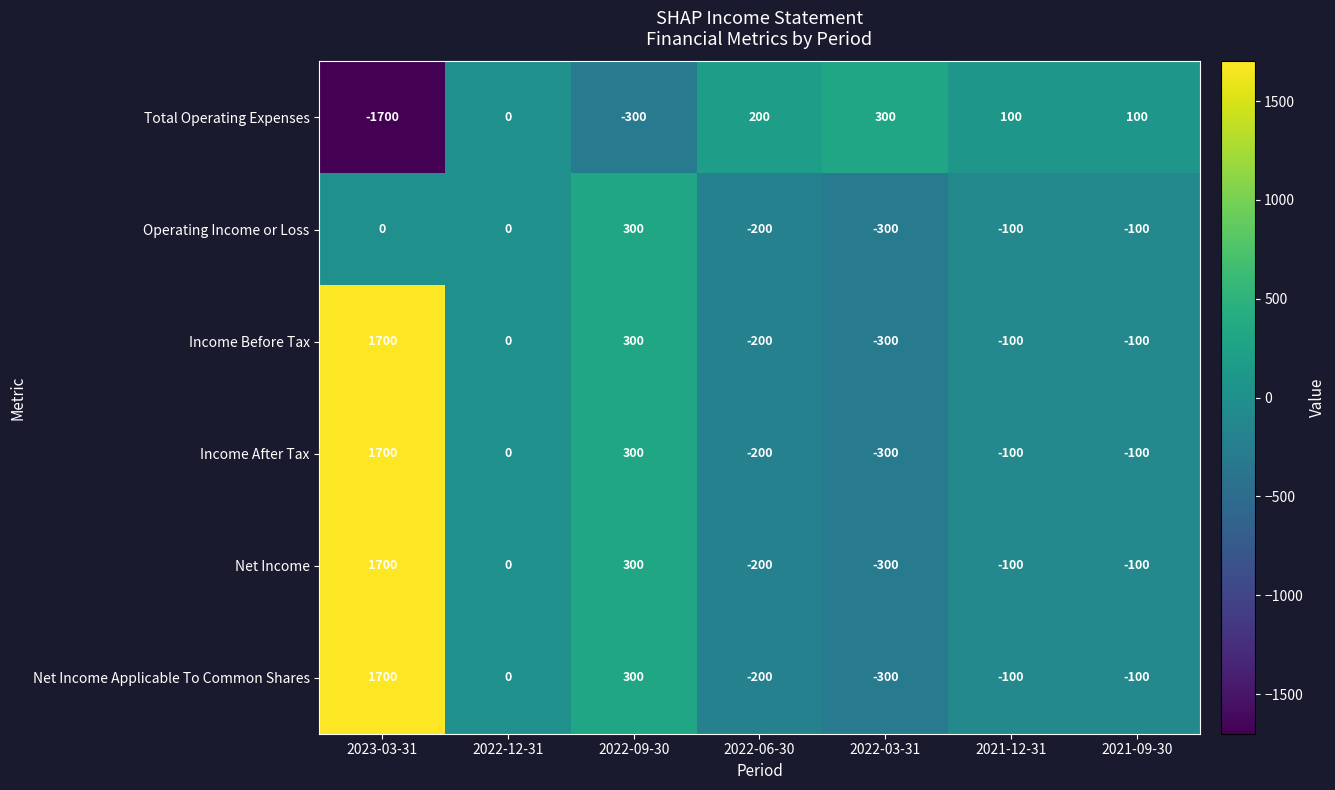

What is the smallest value displayed?

-1700